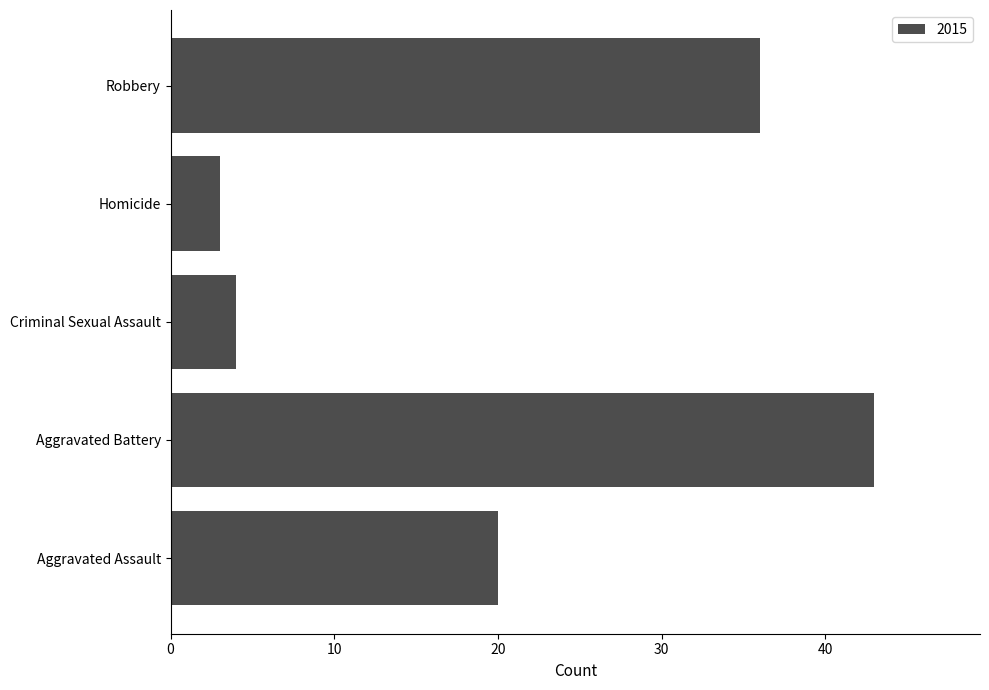

What is the maximum value shown in the chart?

43